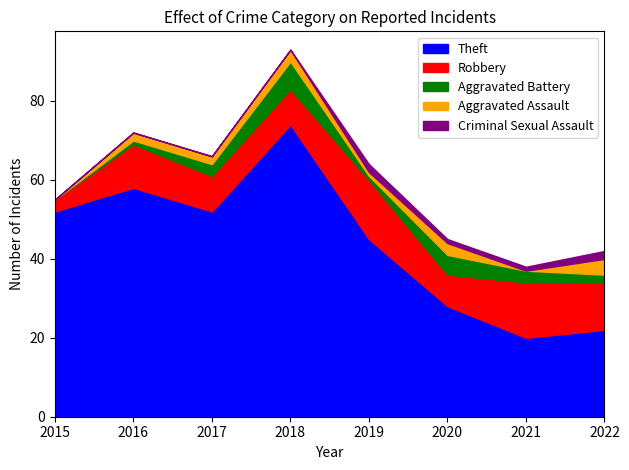

Which category has the lowest value in the Theft series?

2021